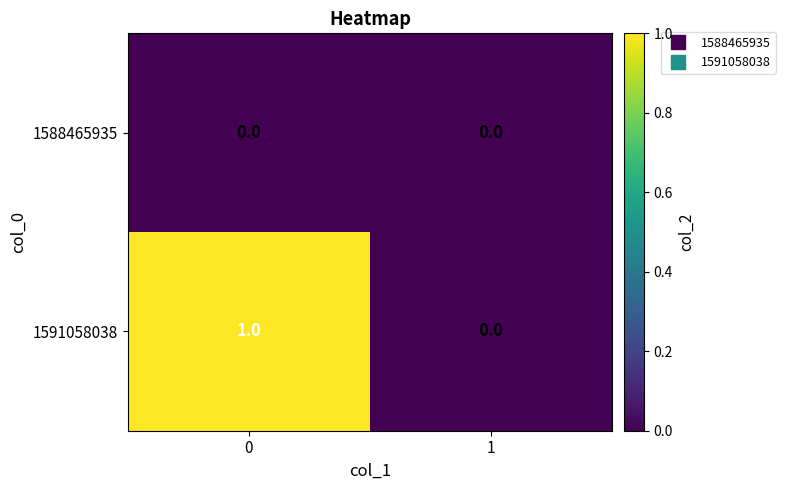

What is the difference between the highest and lowest values at 0?

1